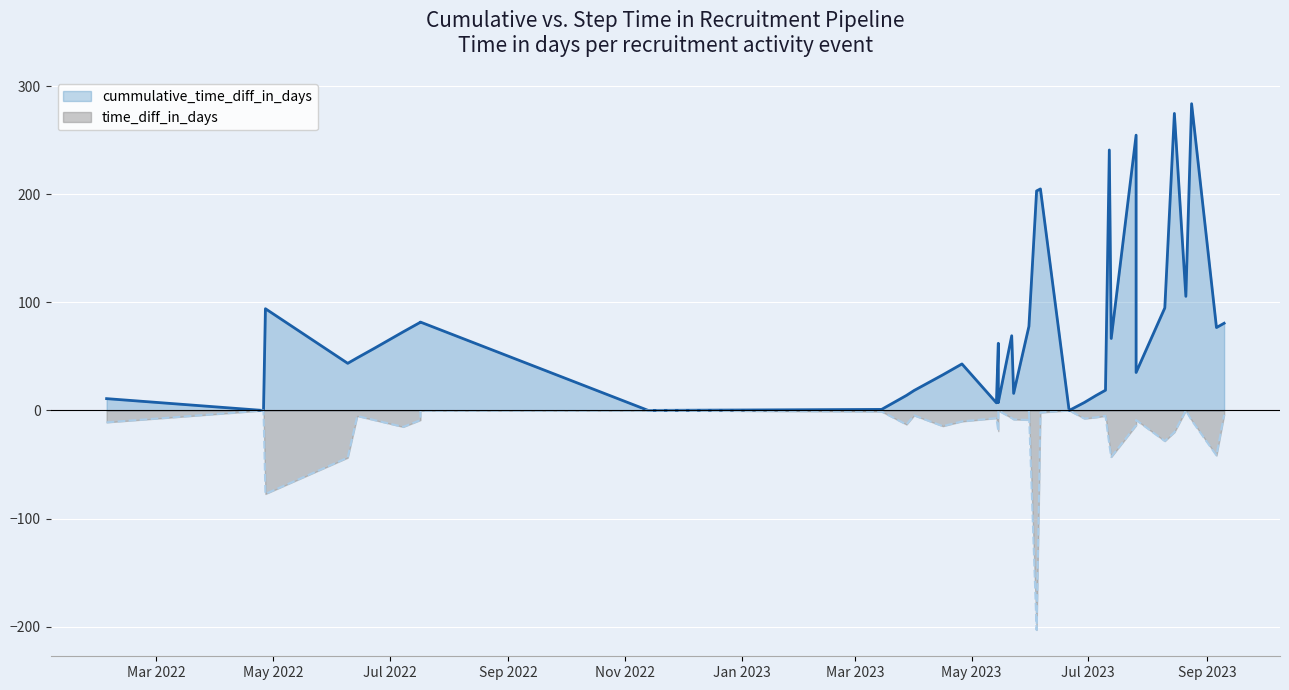

How many values in the cummulative_time_diff_in_days series are below 57?

20